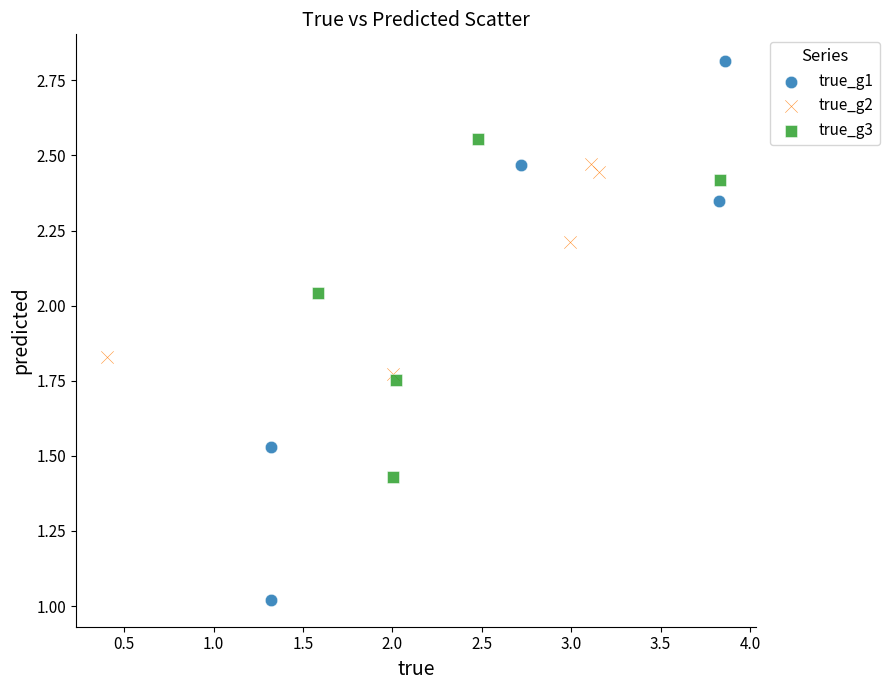

Which series contains the highest Y value?

true_g1